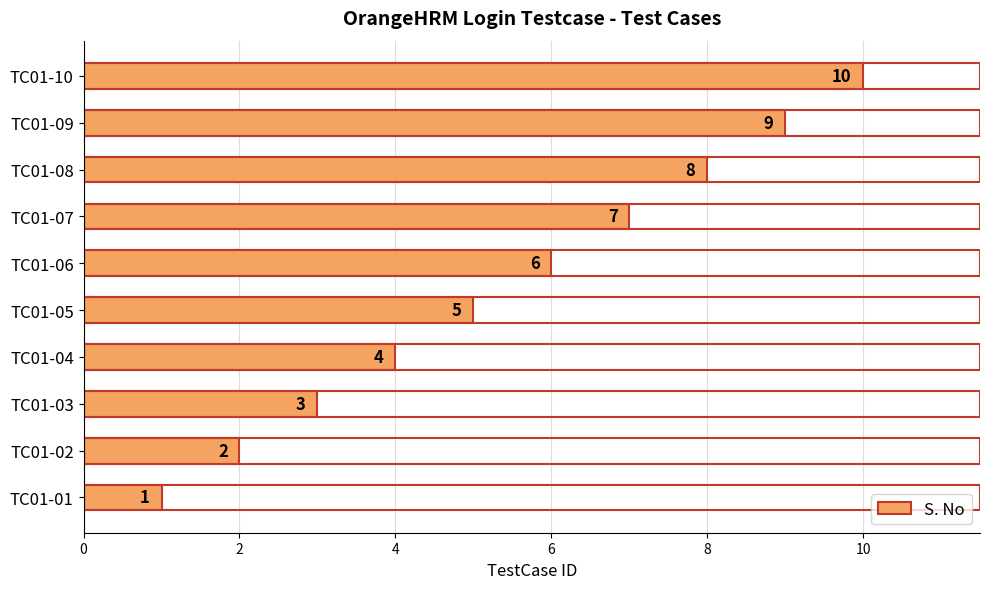

What is the difference between the second highest and minimum values?

8